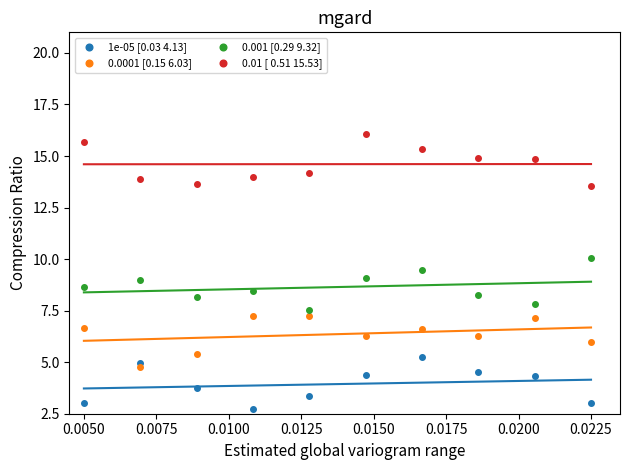

Across all data points, what is the range of Y values (max minus min)?

13.3